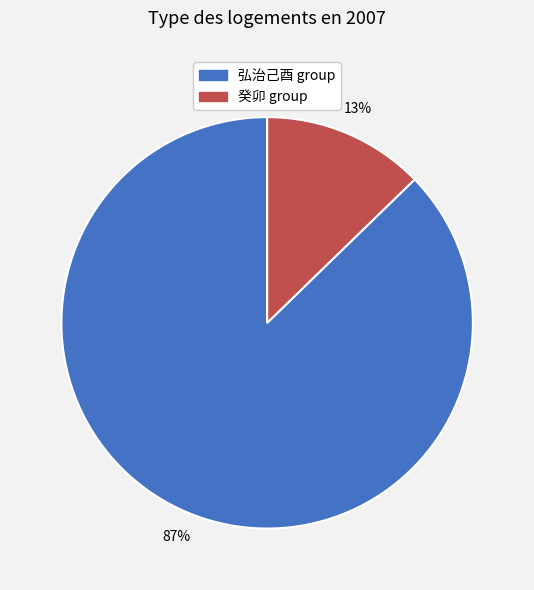

Is there any slice that represents more than half of the pie?

Yes